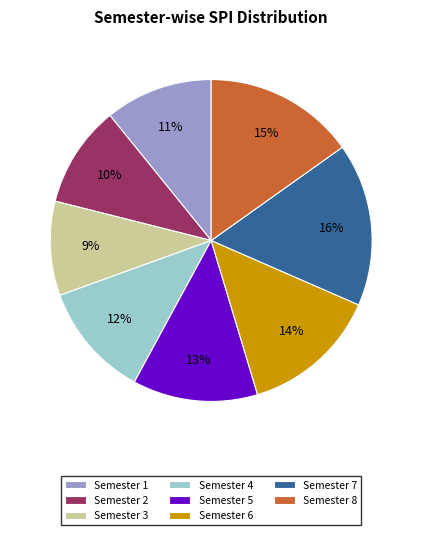

To the nearest percent, what percentage of the pie is Semester 1?

11%